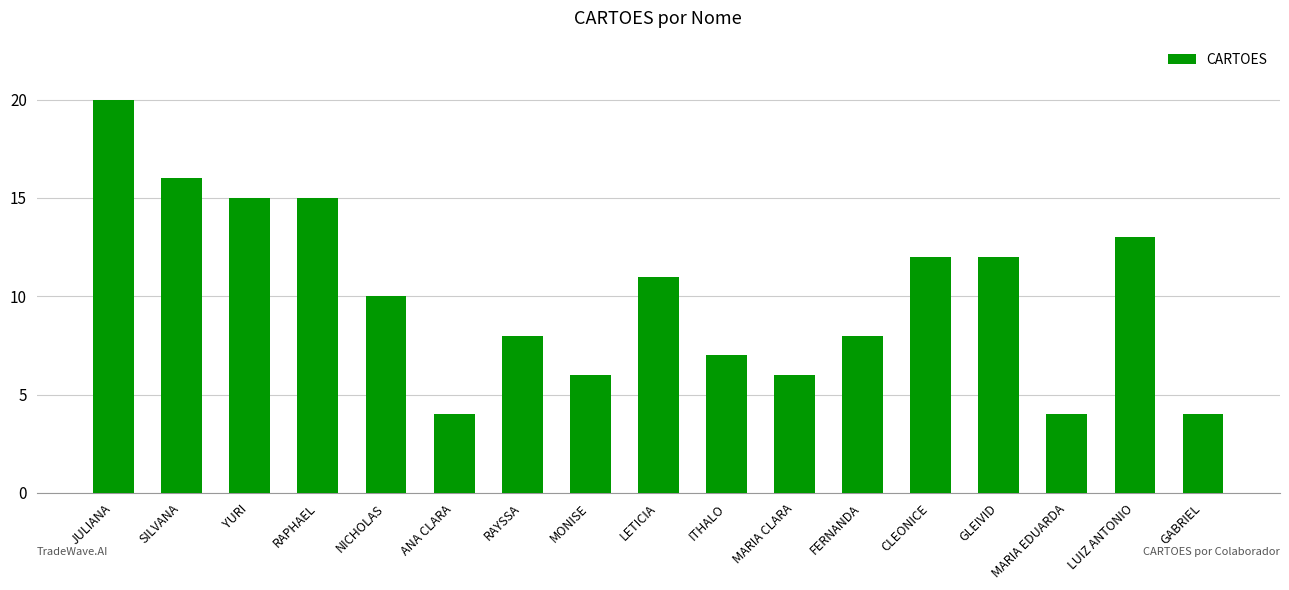

At which category does the chart reach its peak across all series?

JULIANA